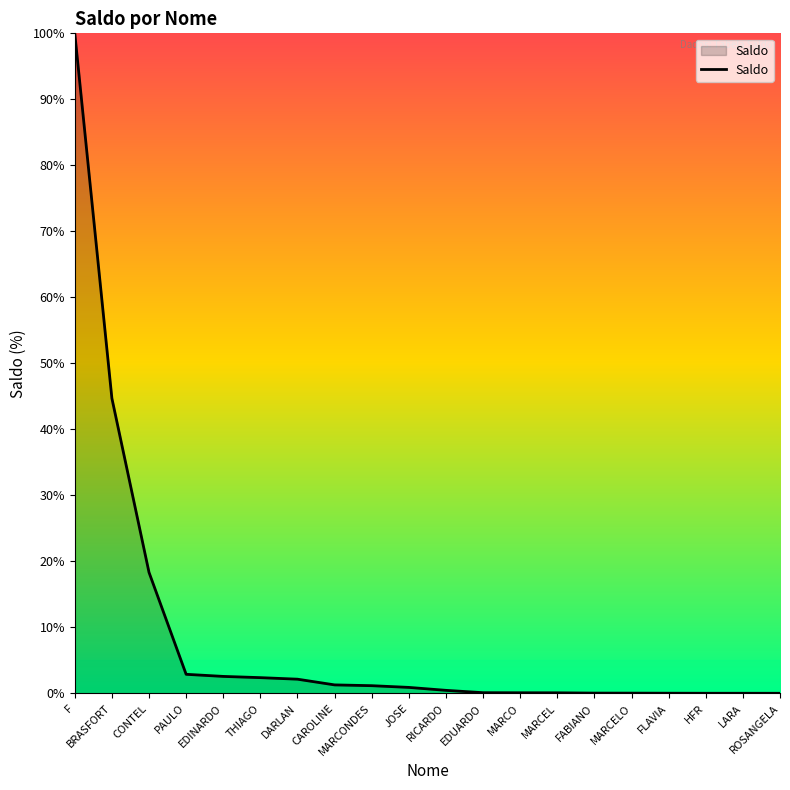

What position from the right is DARLAN?

14